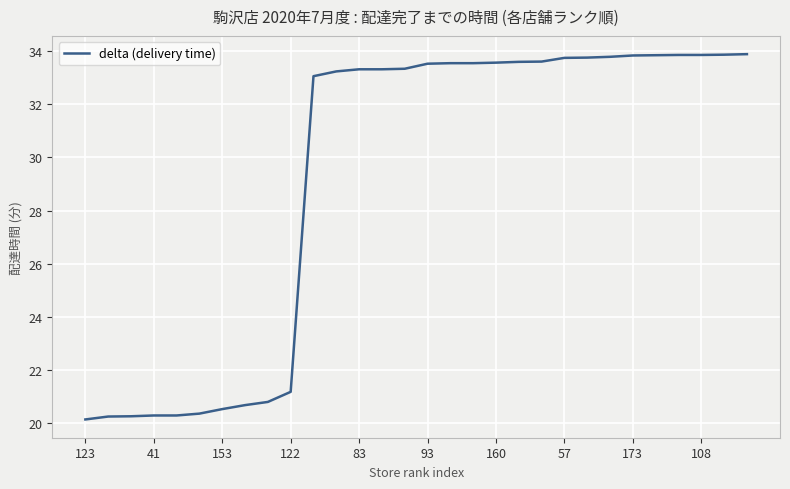

What is the difference between the maximum and minimum values?

13.8